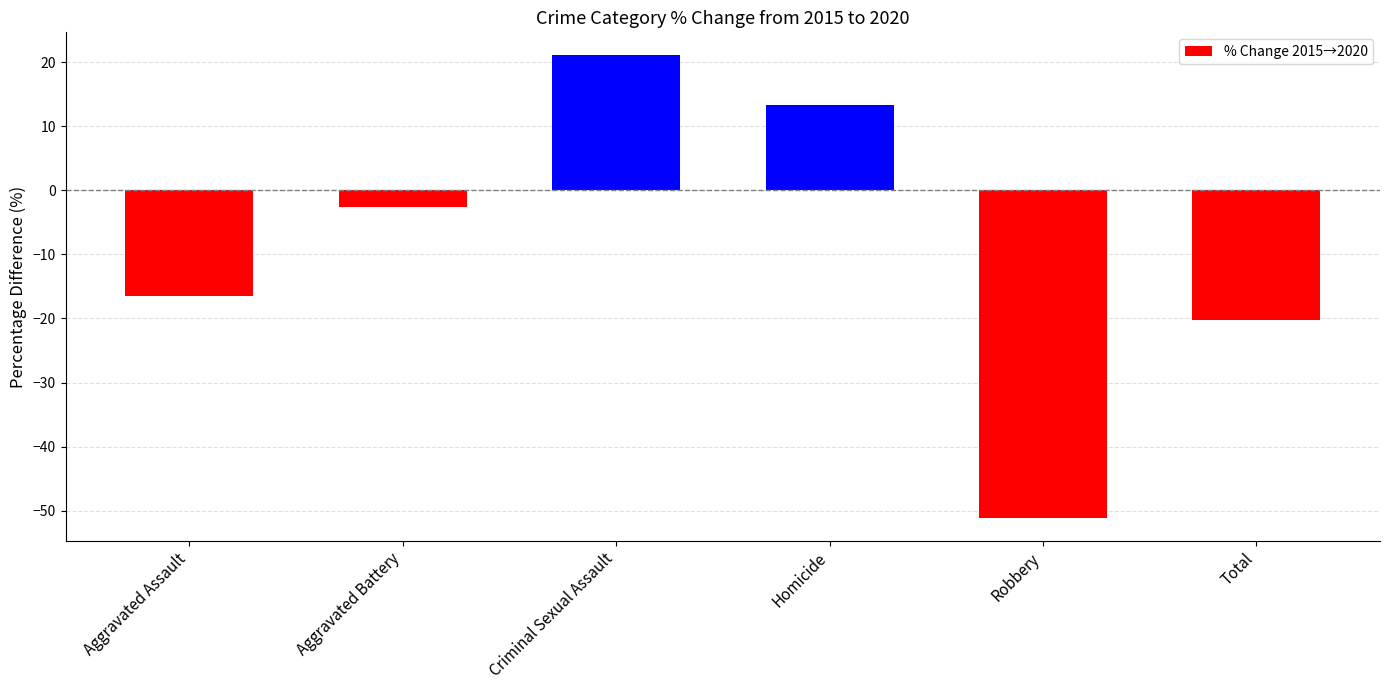

Which category has the lowest value across all series?

Robbery